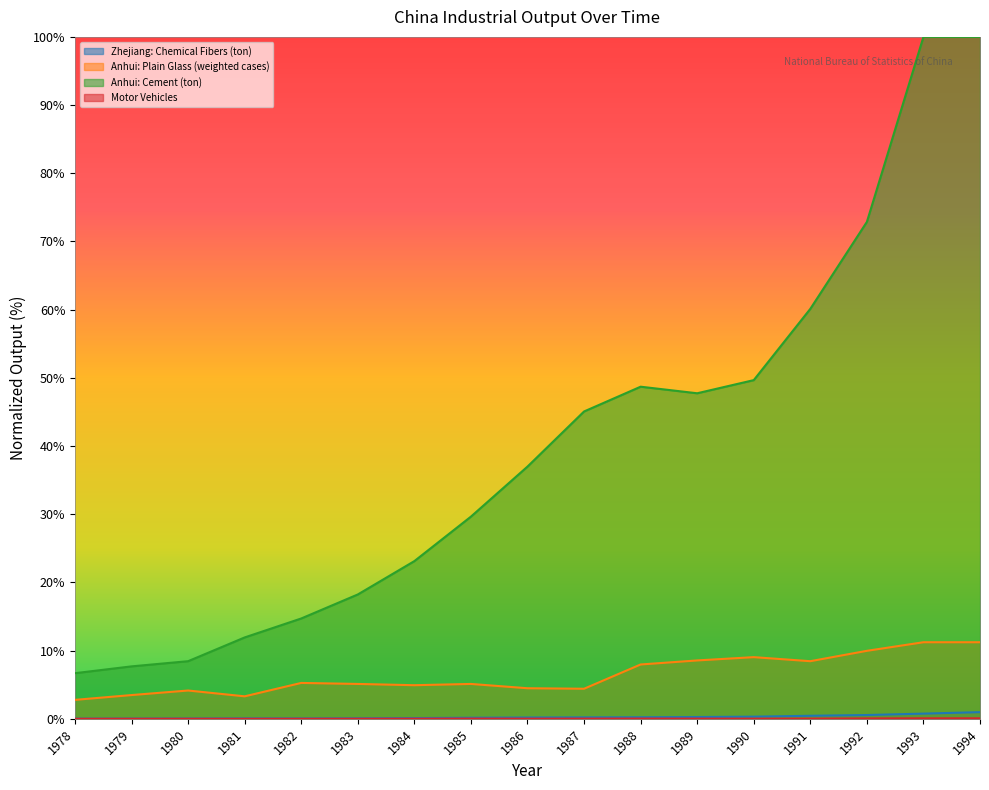

Which series has the largest total across all categories?

Anhui: Cement (ton)